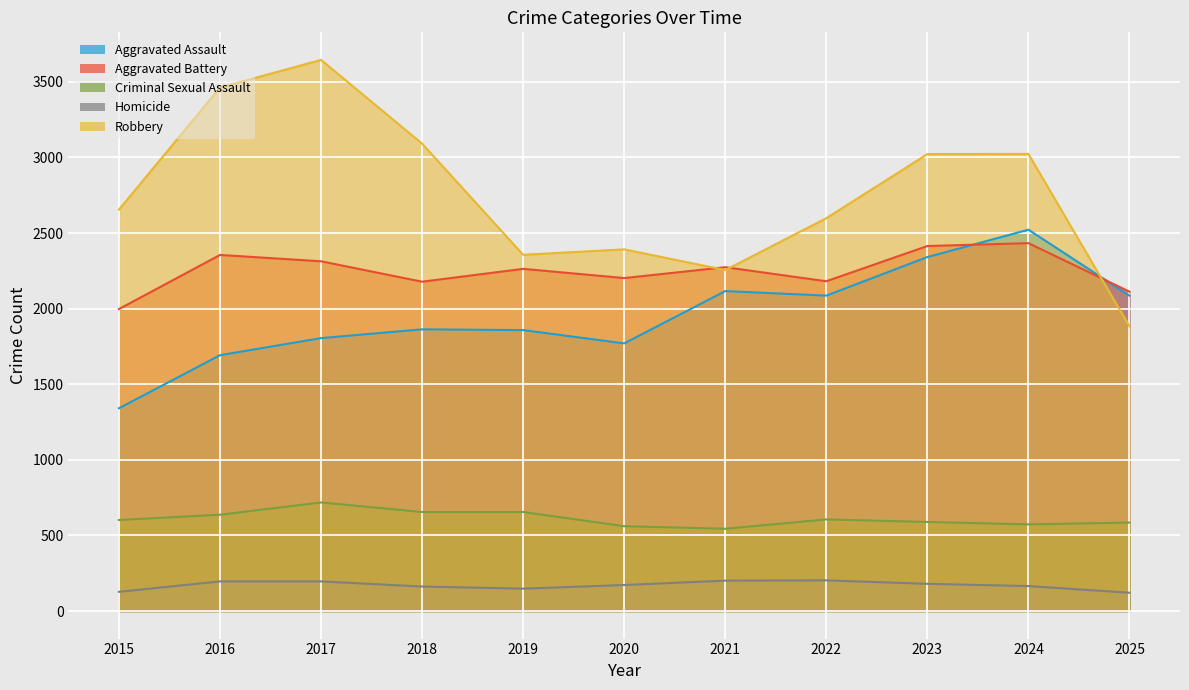

What is the value of the Criminal Sexual Assault point at the 1st from the left?

602